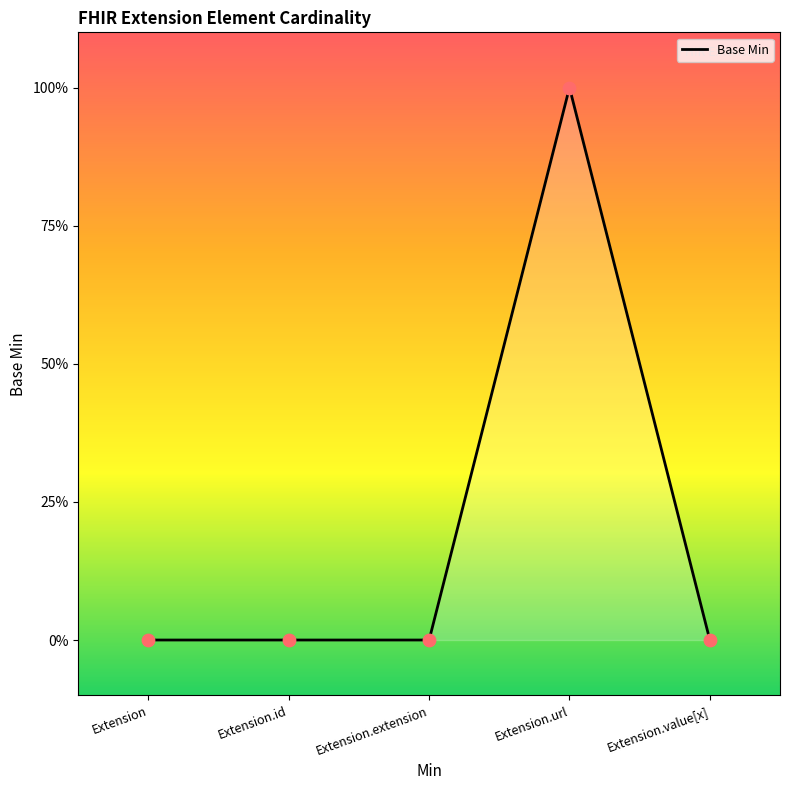

Between Extension.id and Extension, which is larger?

Extension.id